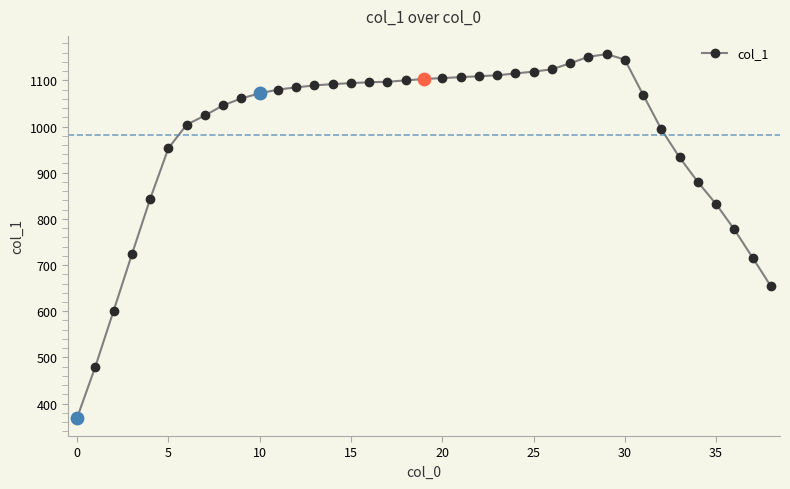

True or false: there are more than 0 points higher than both neighbors.

True